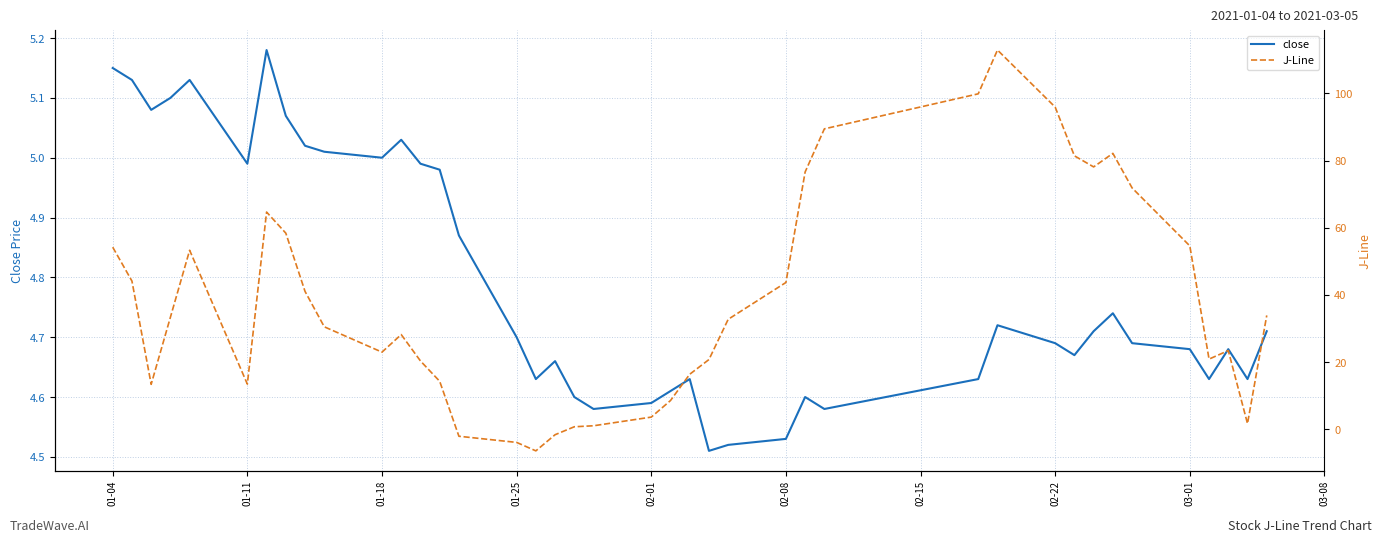

Is it true that close equals 1.9 at 12?

False